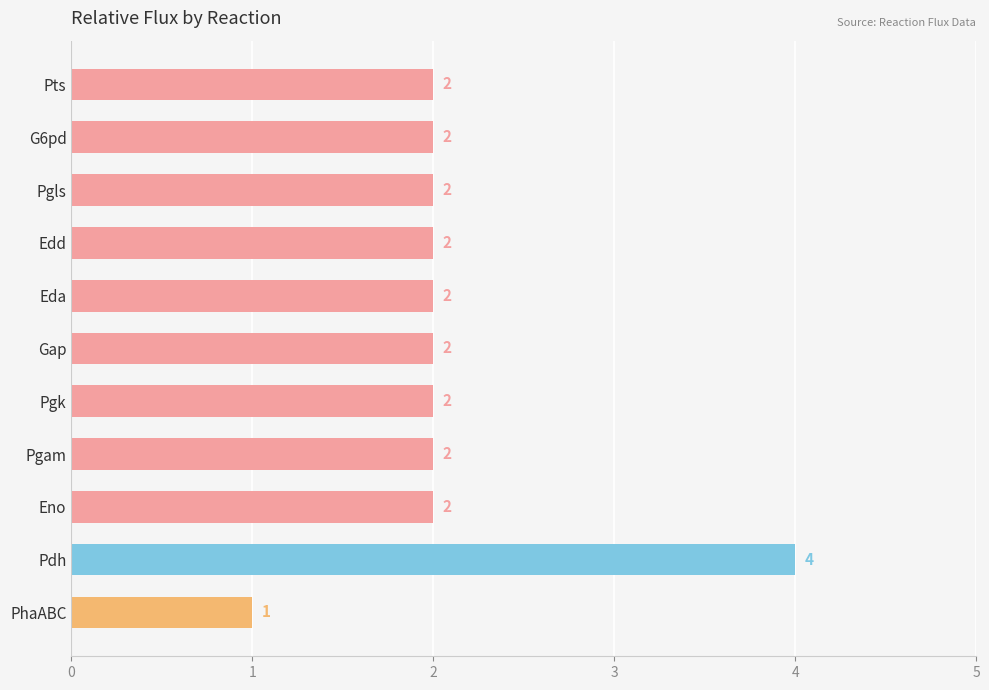

What is the maximum value shown in the chart?

4